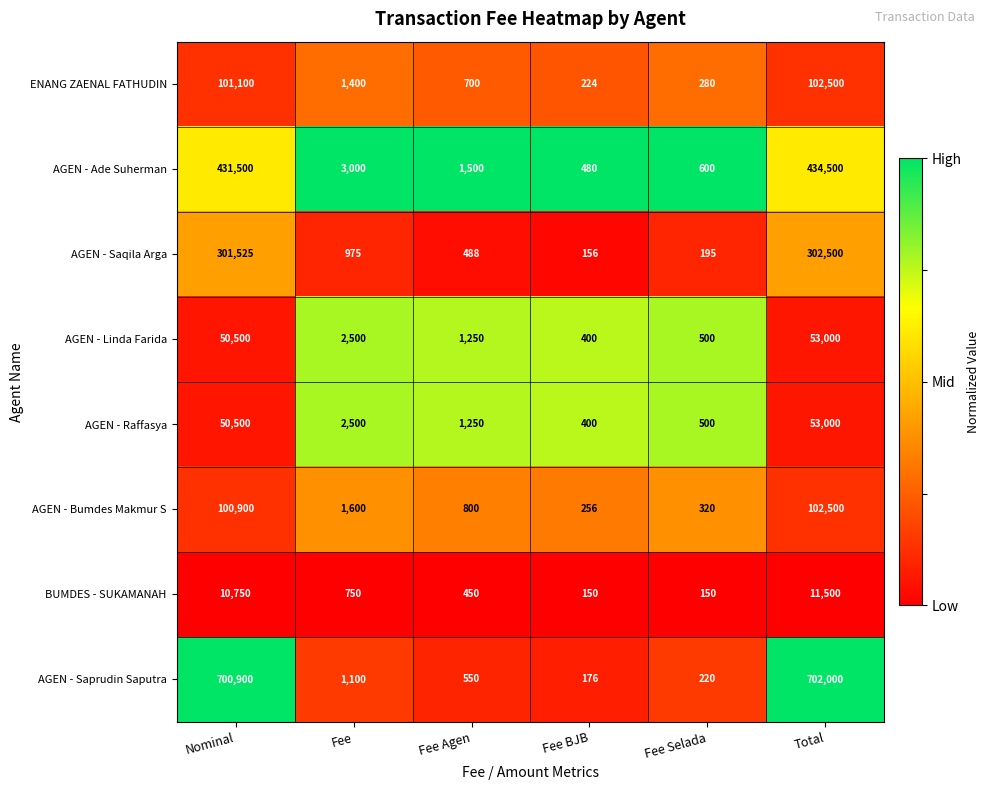

What is the total value across all series at Fee Selada?

2765